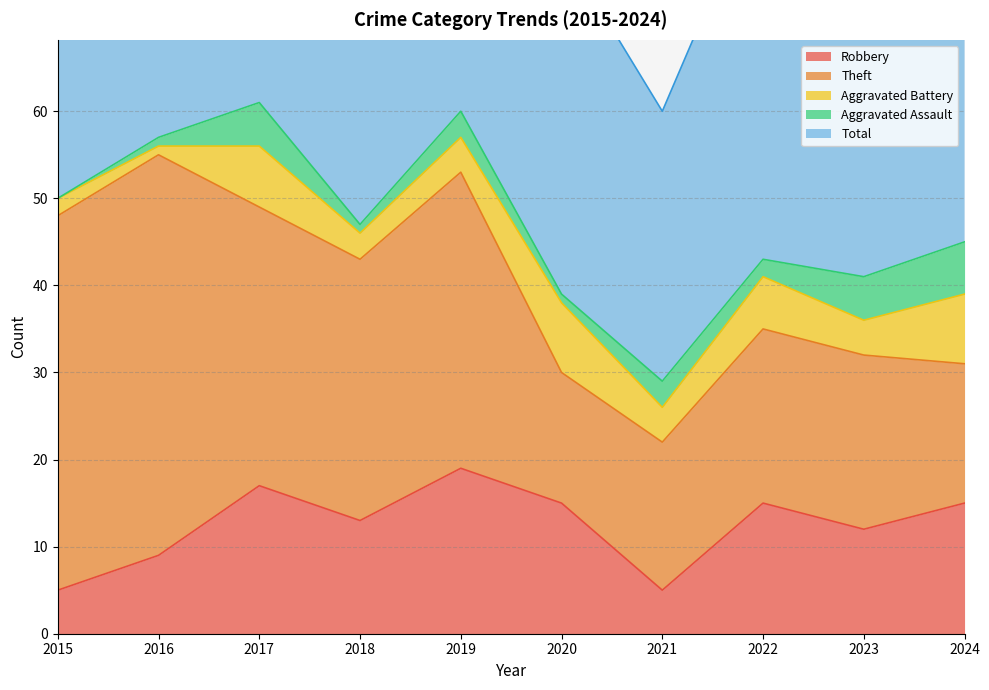

At which category is the sum across all series the highest?

2017